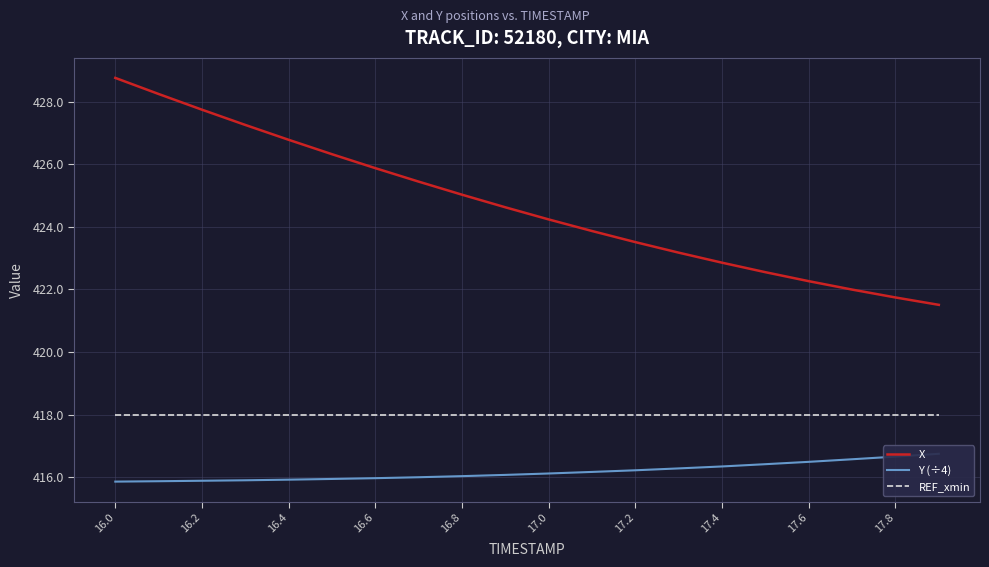

Which series has the largest range (max minus min)?

X